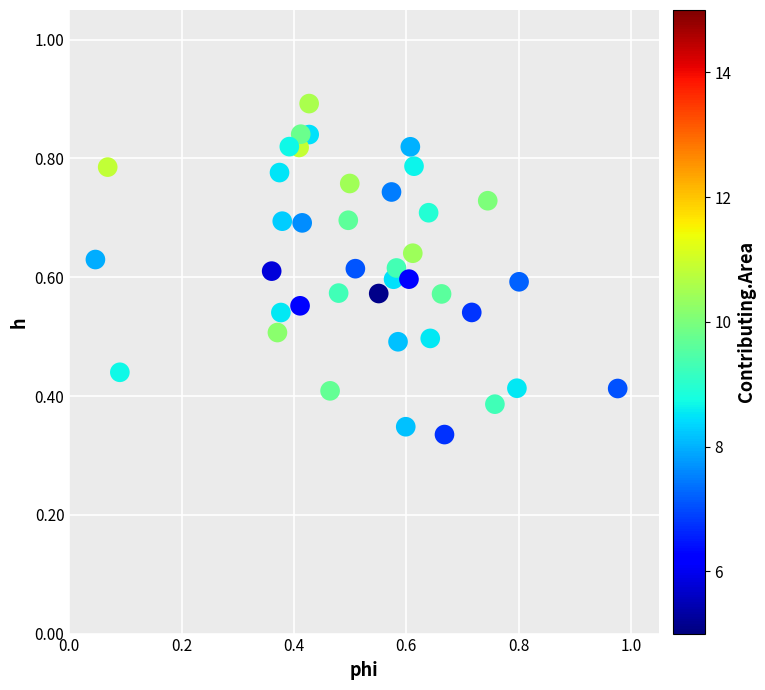

What is the range of X values (max minus min)?

0.9